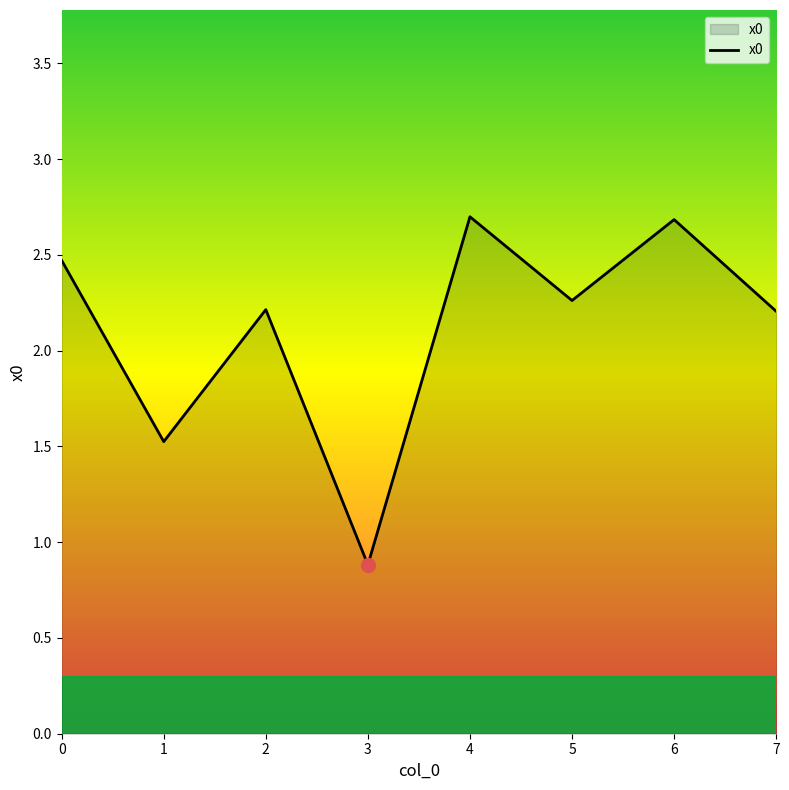

Count the values in the range 2 to 3.

6